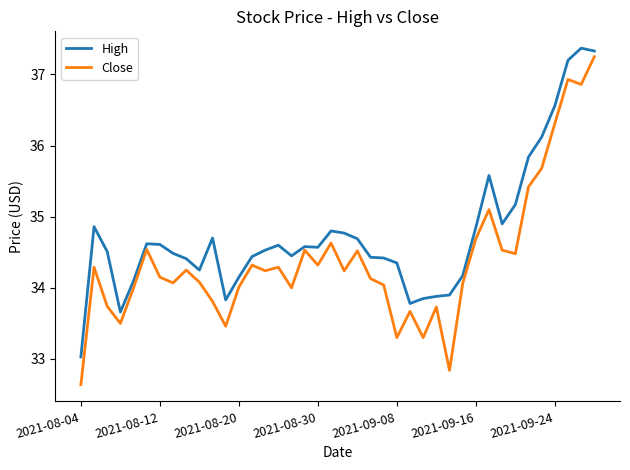

What is the greatest value displayed?

37.4